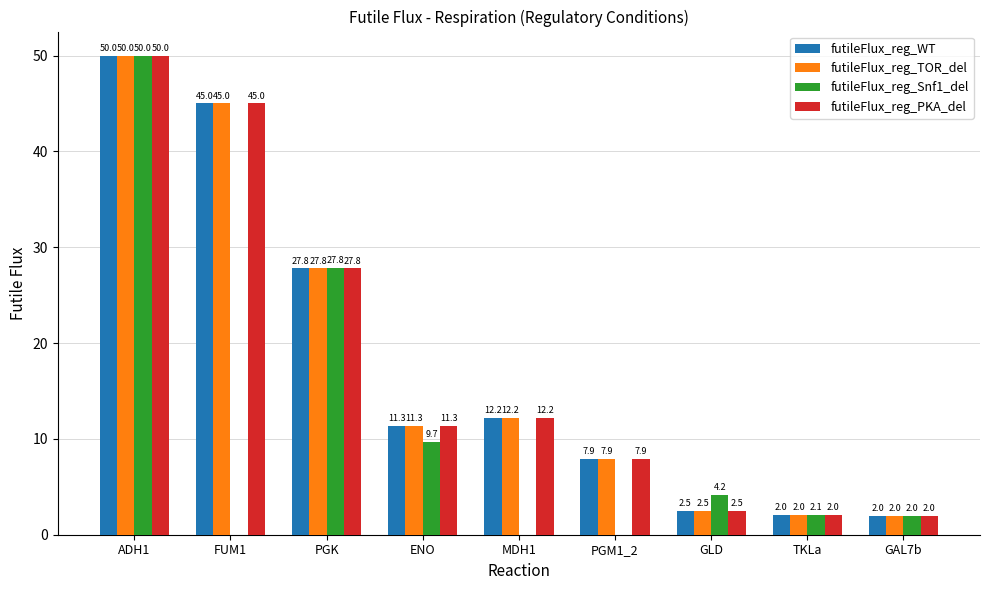

At which category is the sum across all series the highest?

ADH1